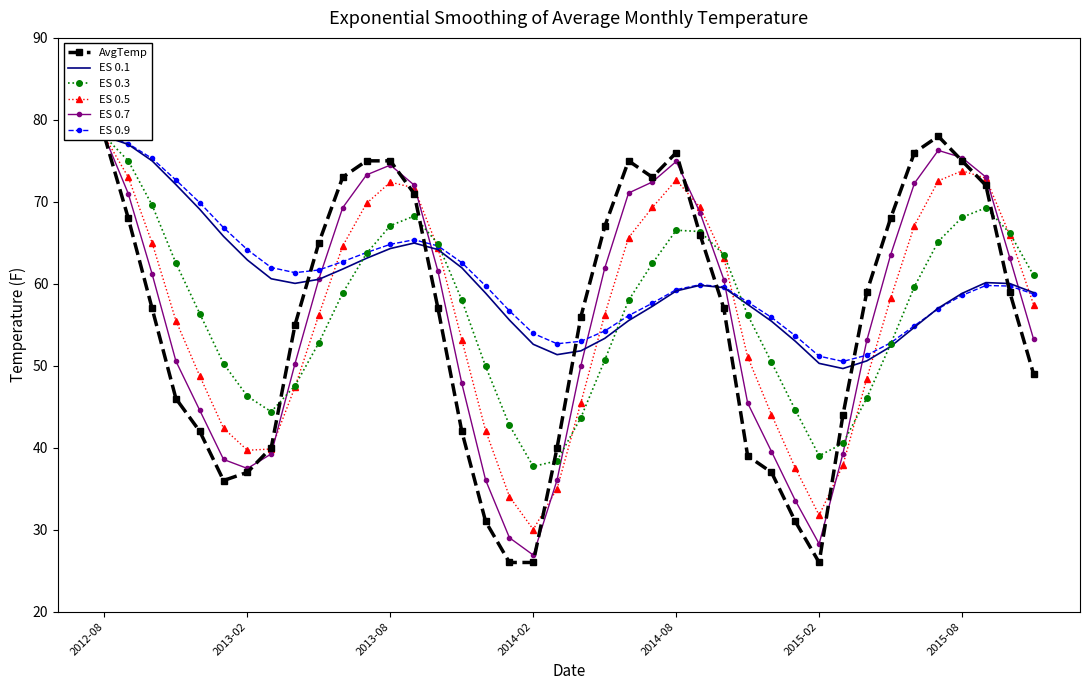

How many series are shown in this chart?

6